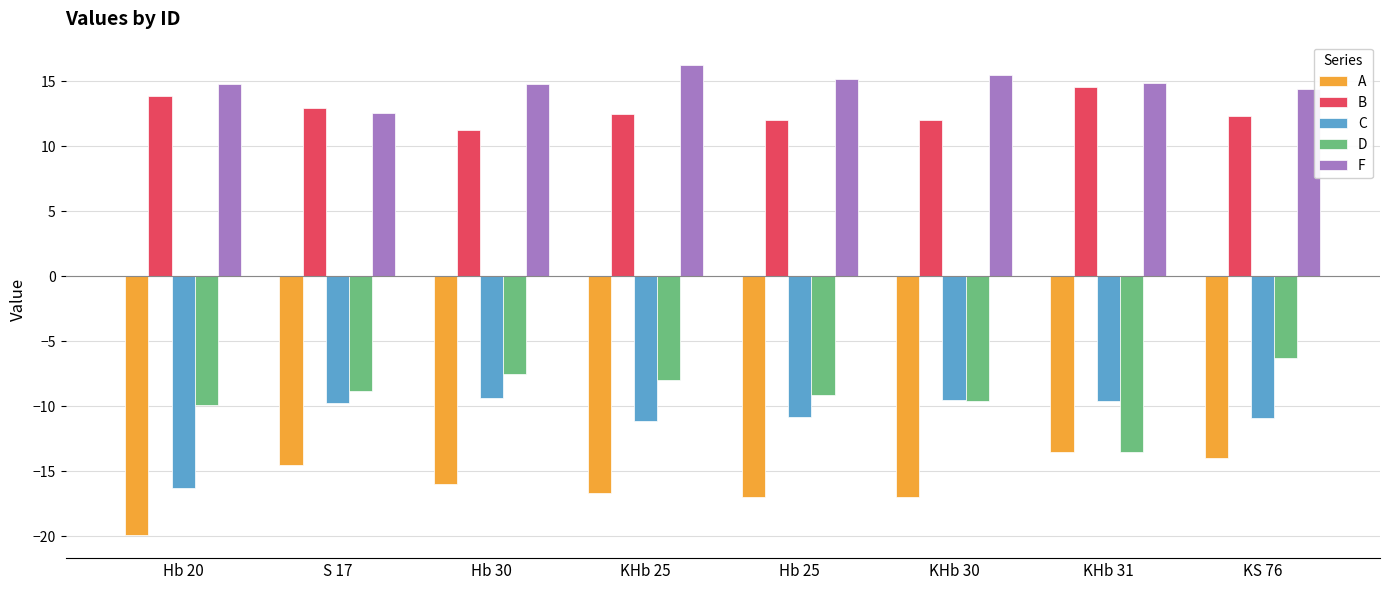

What is the value of the B bar at the 4th from the left?

12.5